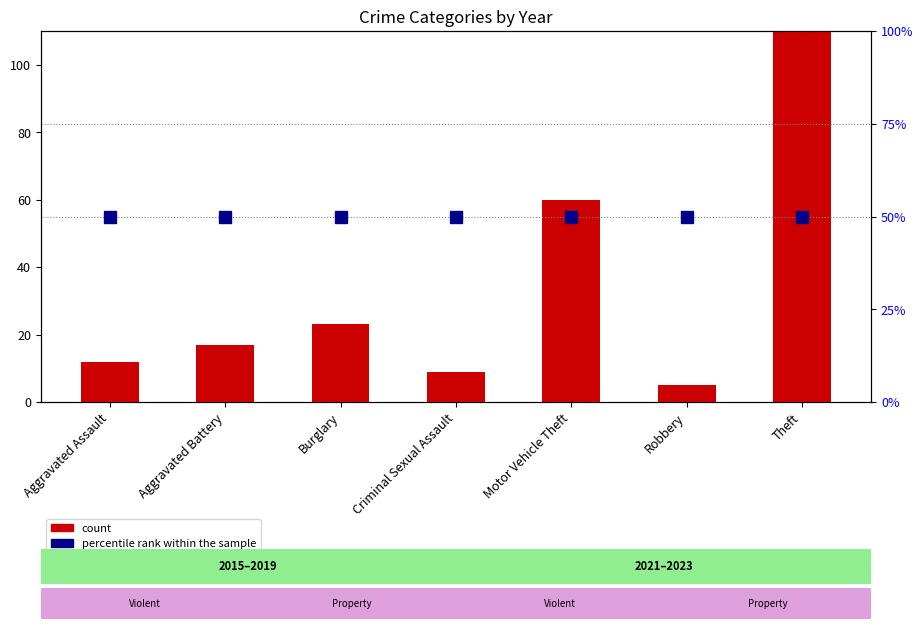

Rank the series by their maximum value, from lowest to highest.

percentile rank within the sample, count